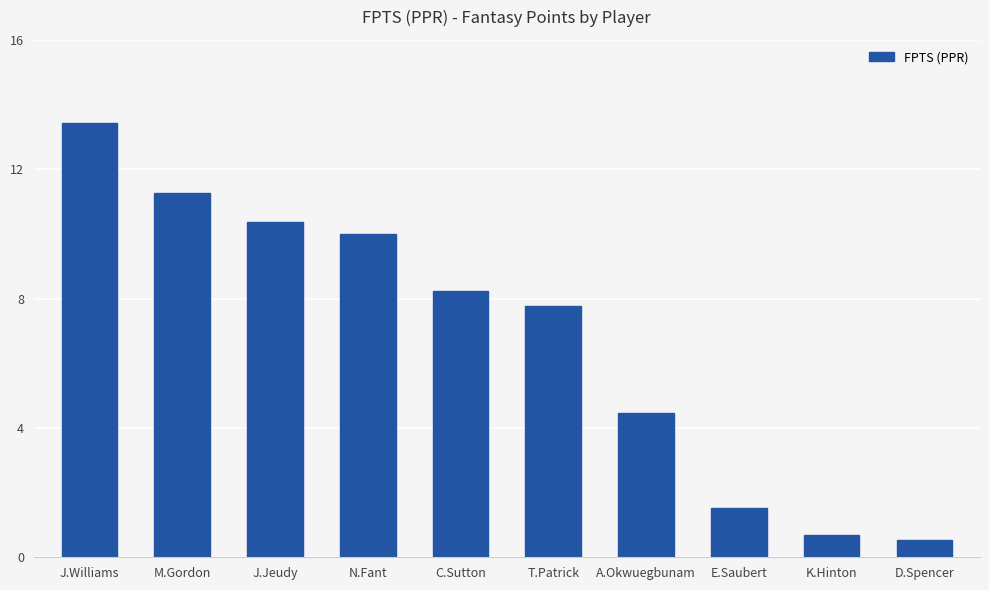

What is the change in value from J.Jeudy to A.Okwuegbunam?

-5.9